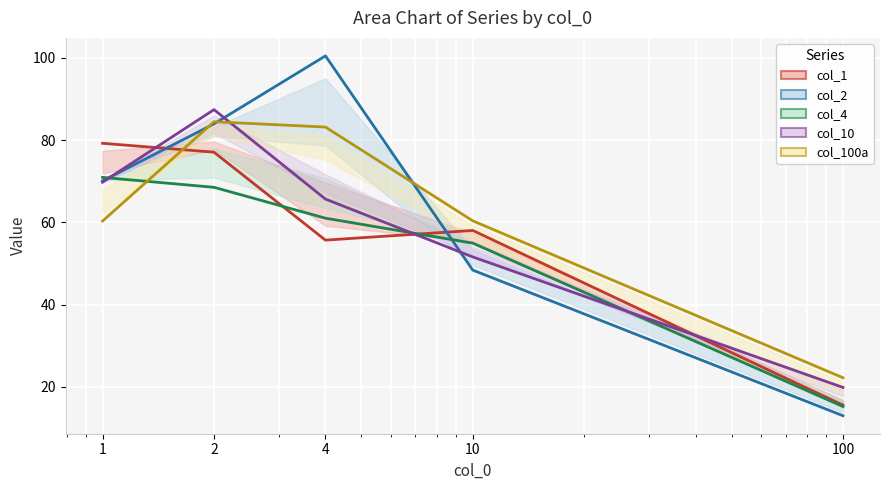

How many times do col_1 and col_100a cross each other?

1